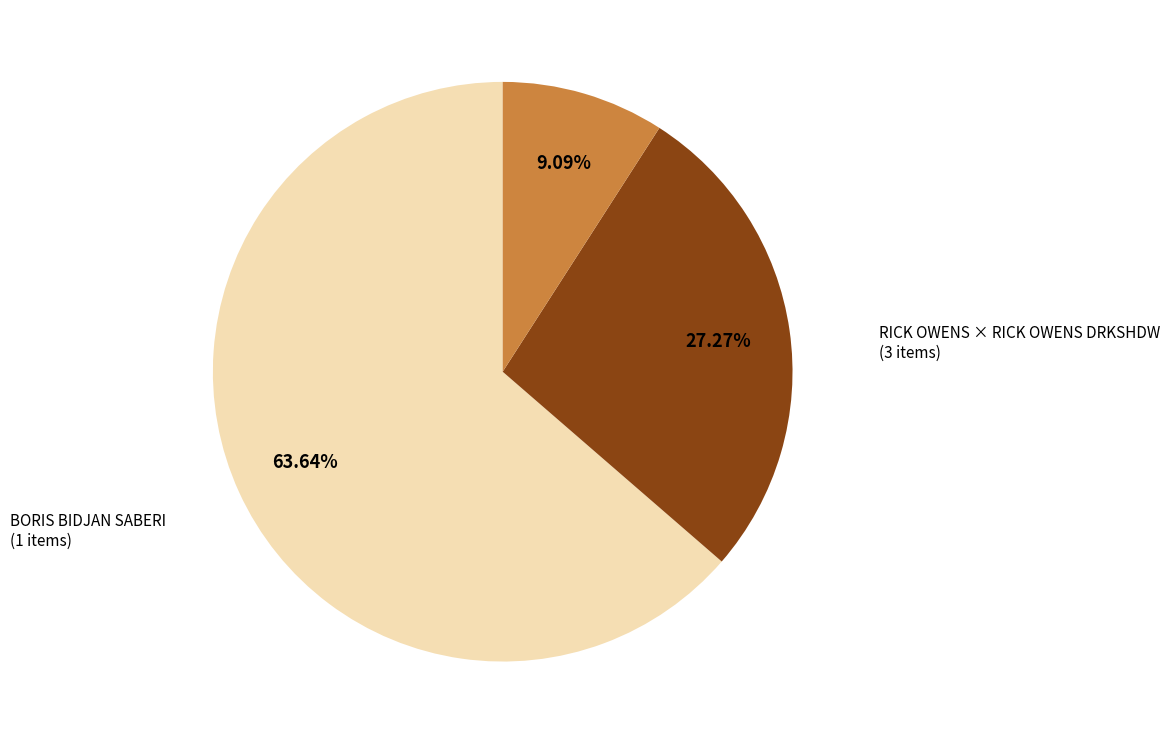

Is BORIS BIDJAN SABERI the majority of the pie?

No